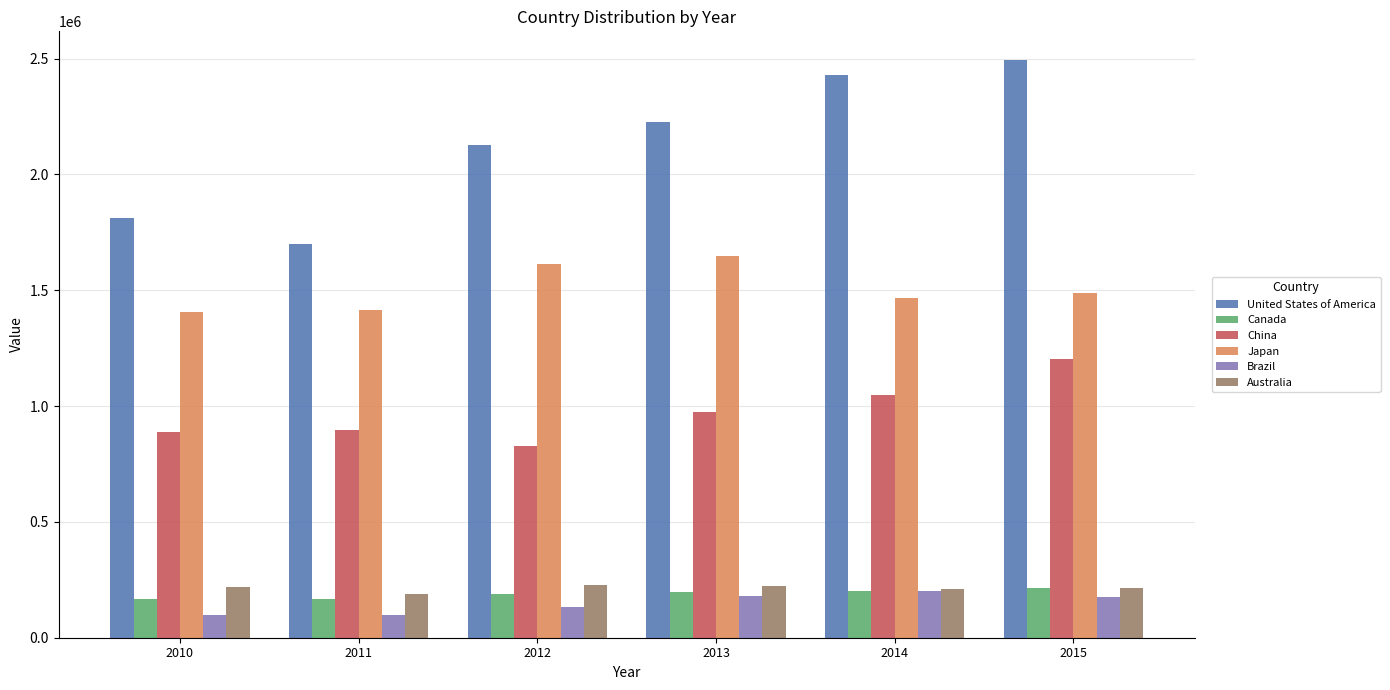

What is the difference between the maximum and second lowest values in the China series?

314913